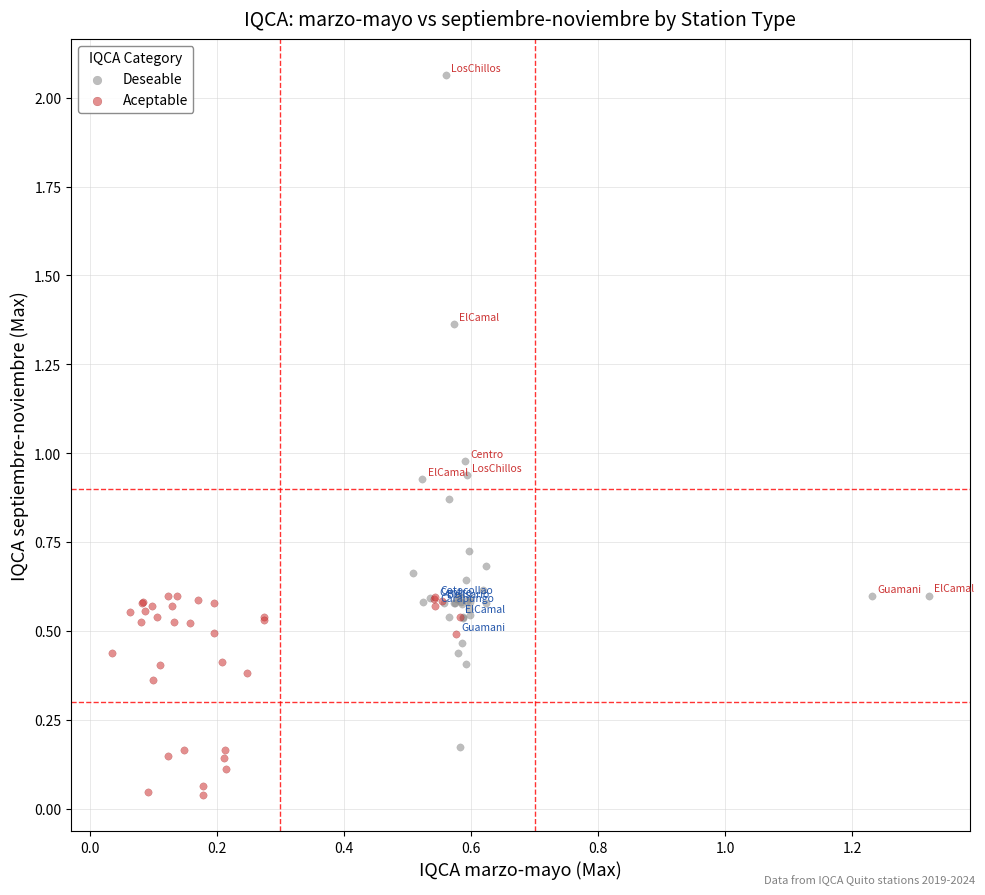

Which series contains the lowest Y value?

Aceptable